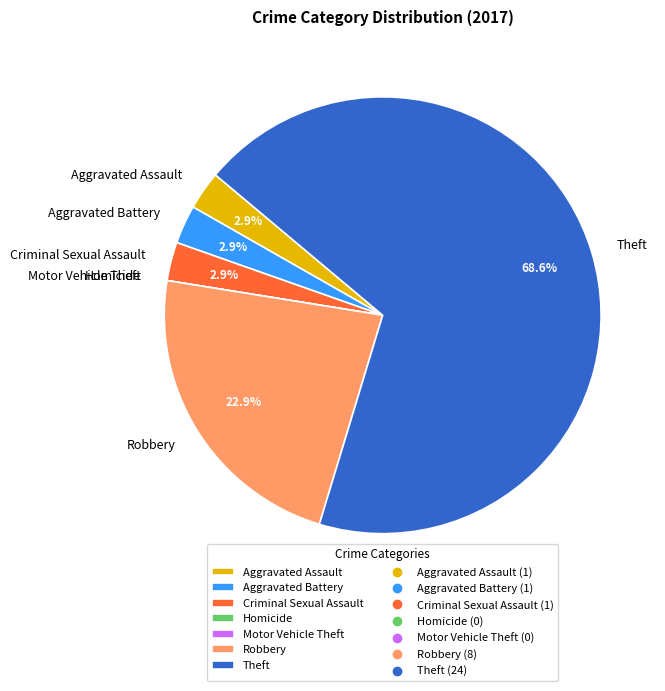

To the nearest percent, what is the combined percentage of Criminal Sexual Assault and Aggravated Assault?

6%